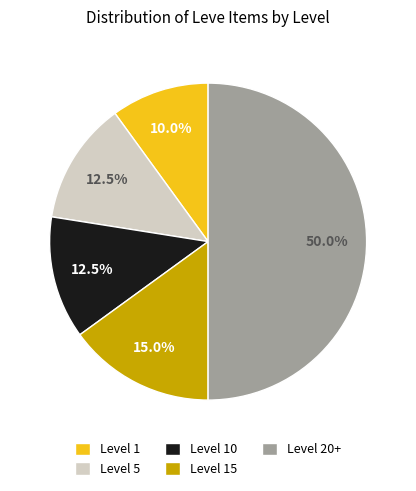

How many slices are in this pie chart?

5